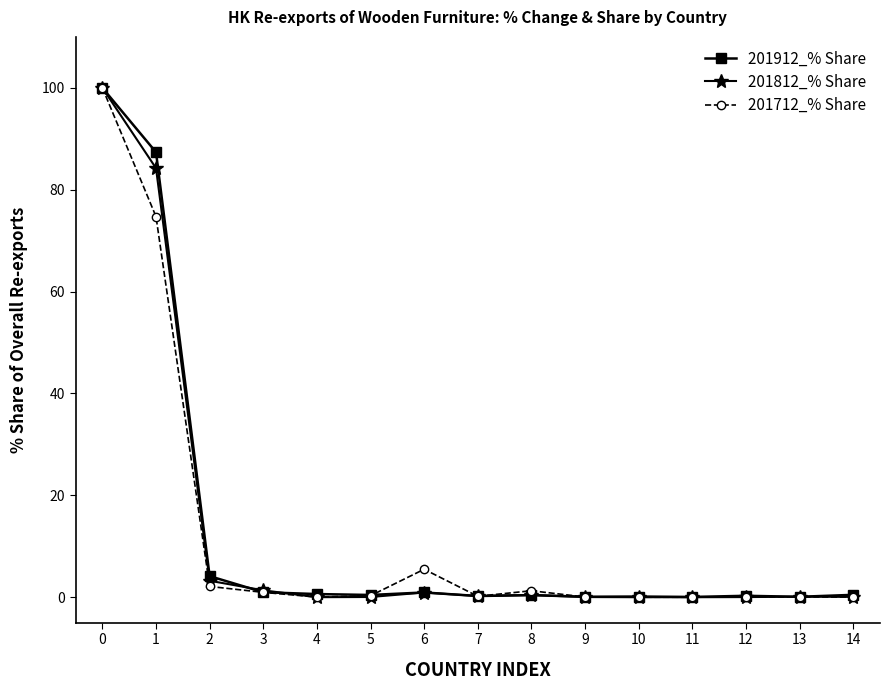

Is it true that 201712_% Share equals 0.0 at 10?

True